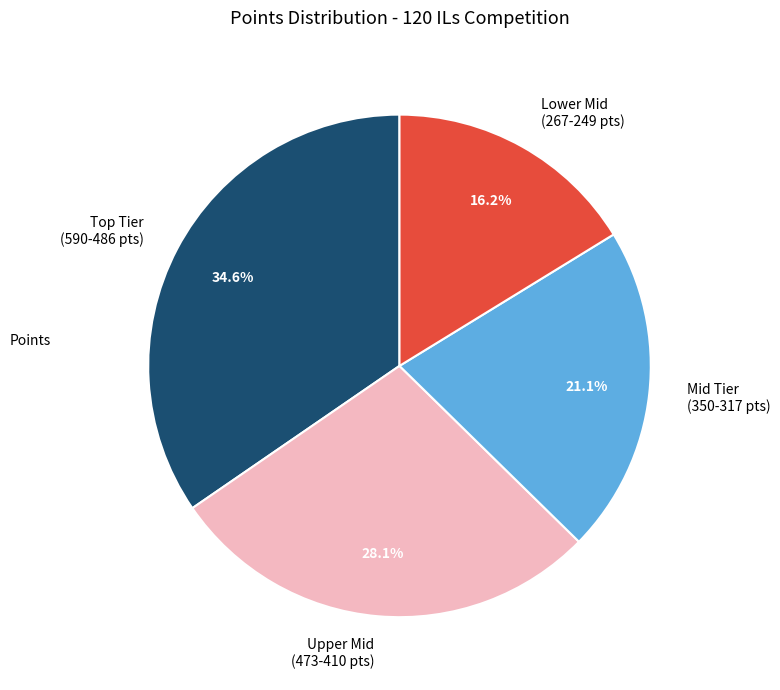

Which slice is the largest?

Top Tier (590-486 pts)